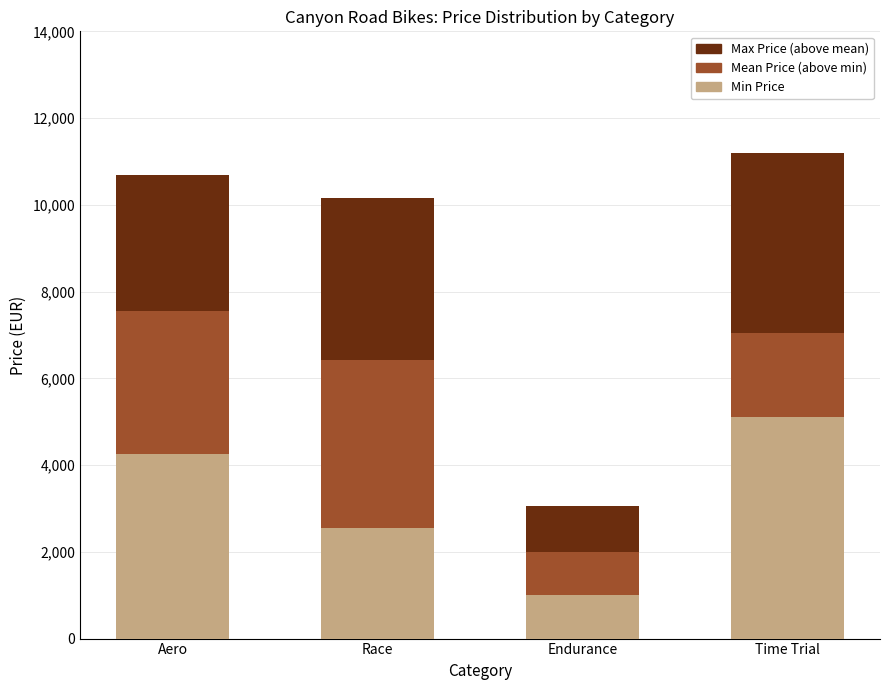

What is the average value of the Min Price series?

3224.0